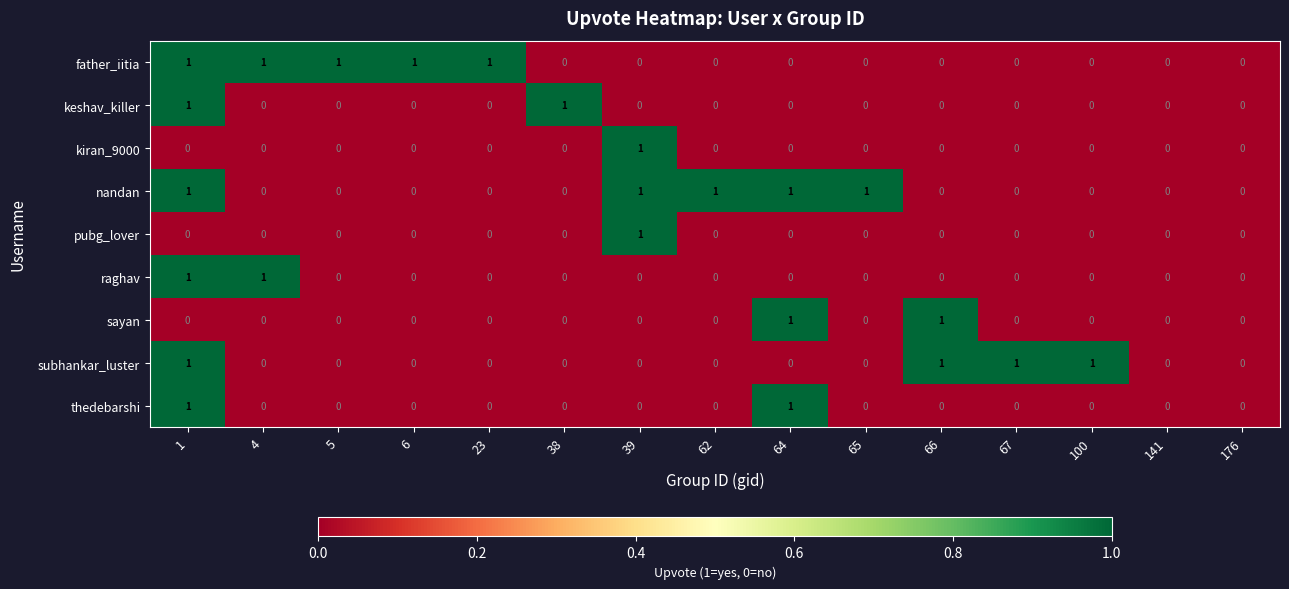

True or false: father_iitia has a value of 0 at 176.

True